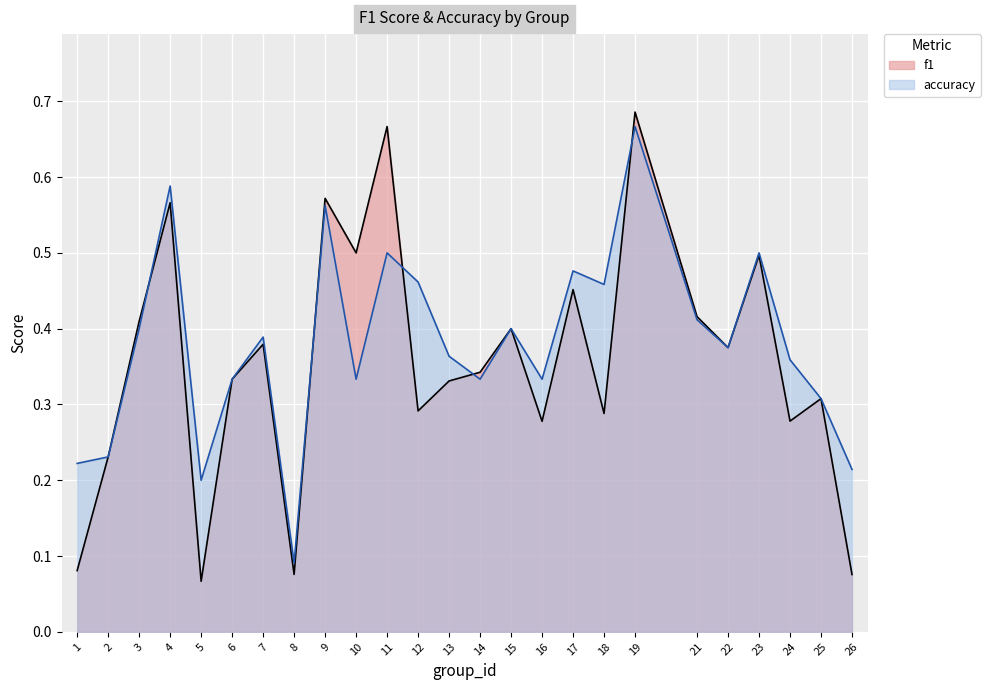

At 7, list the series in order from largest to smallest.

accuracy, f1